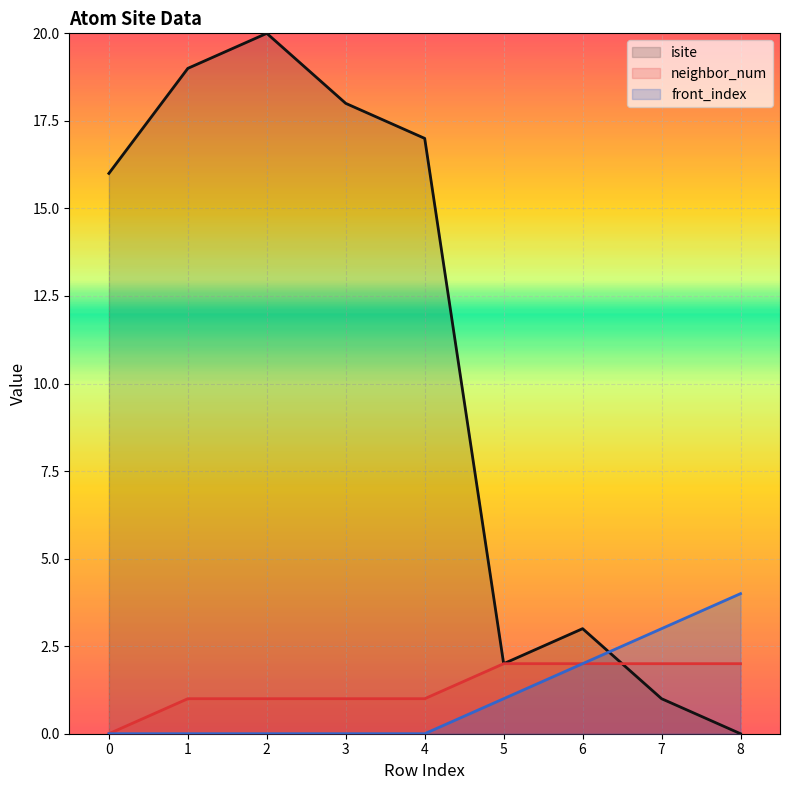

The neighbor_num series shows 1 at 2. True or false?

True